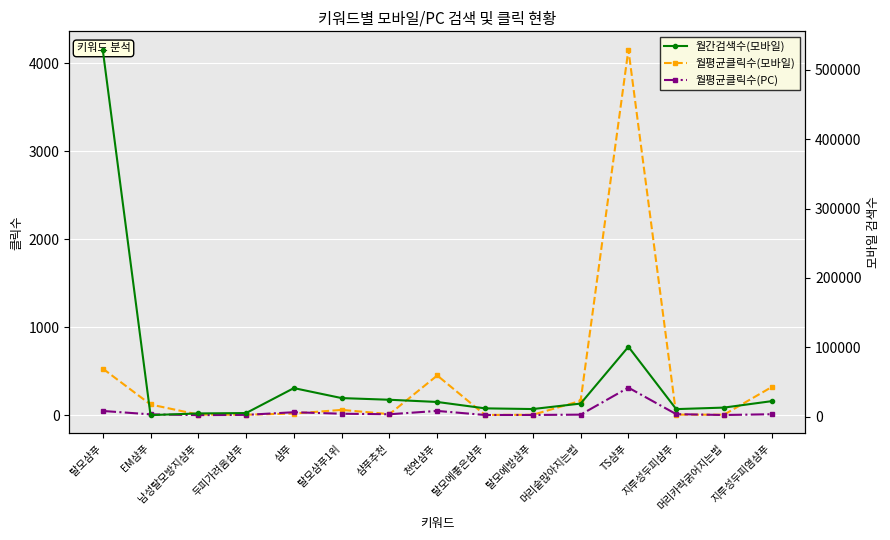

True or false: 월평균클릭수(PC) and 월간검색수(모바일) cross at least once.

False